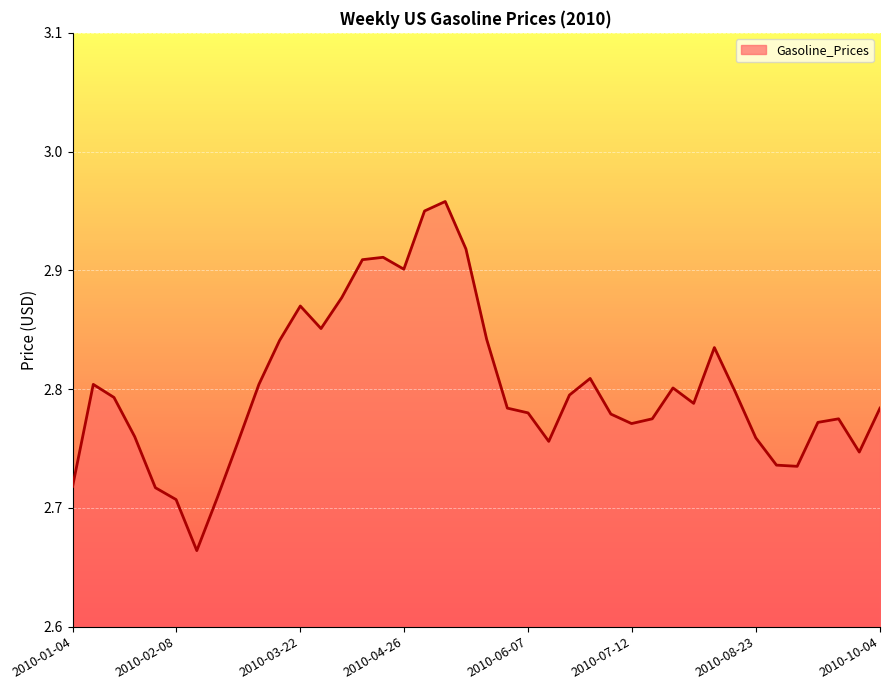

What is the difference between the maximum and minimum values?

0.3